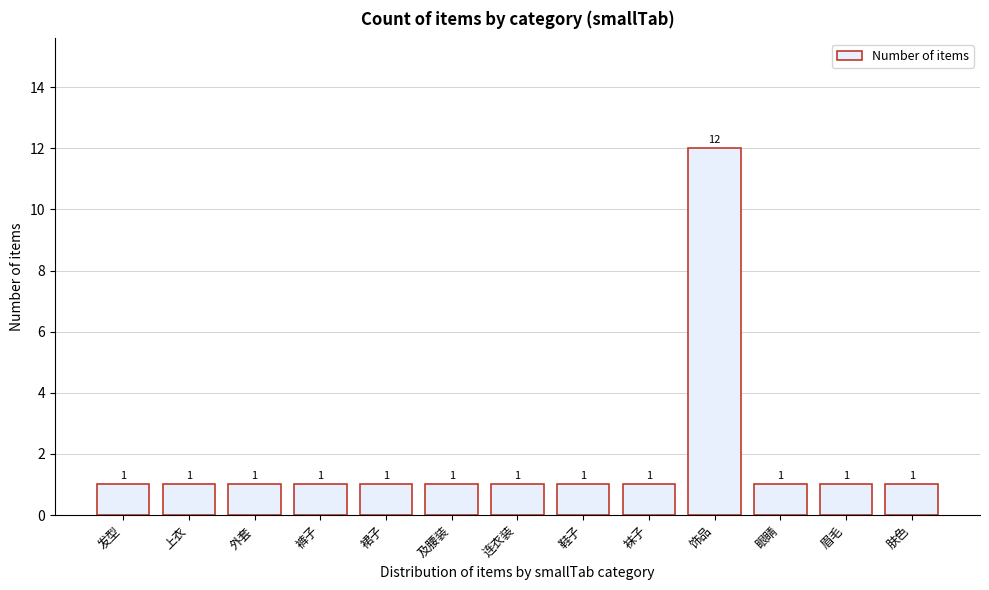

Reading left to right, what are all the values shown in this chart?

发型=1	上衣=1	外套=1	裤子=1	裙子=1	及腰装=1	连衣装=1	鞋子=1	袜子=1	饰品=12	眼睛=1	眉毛=1	肤色=1